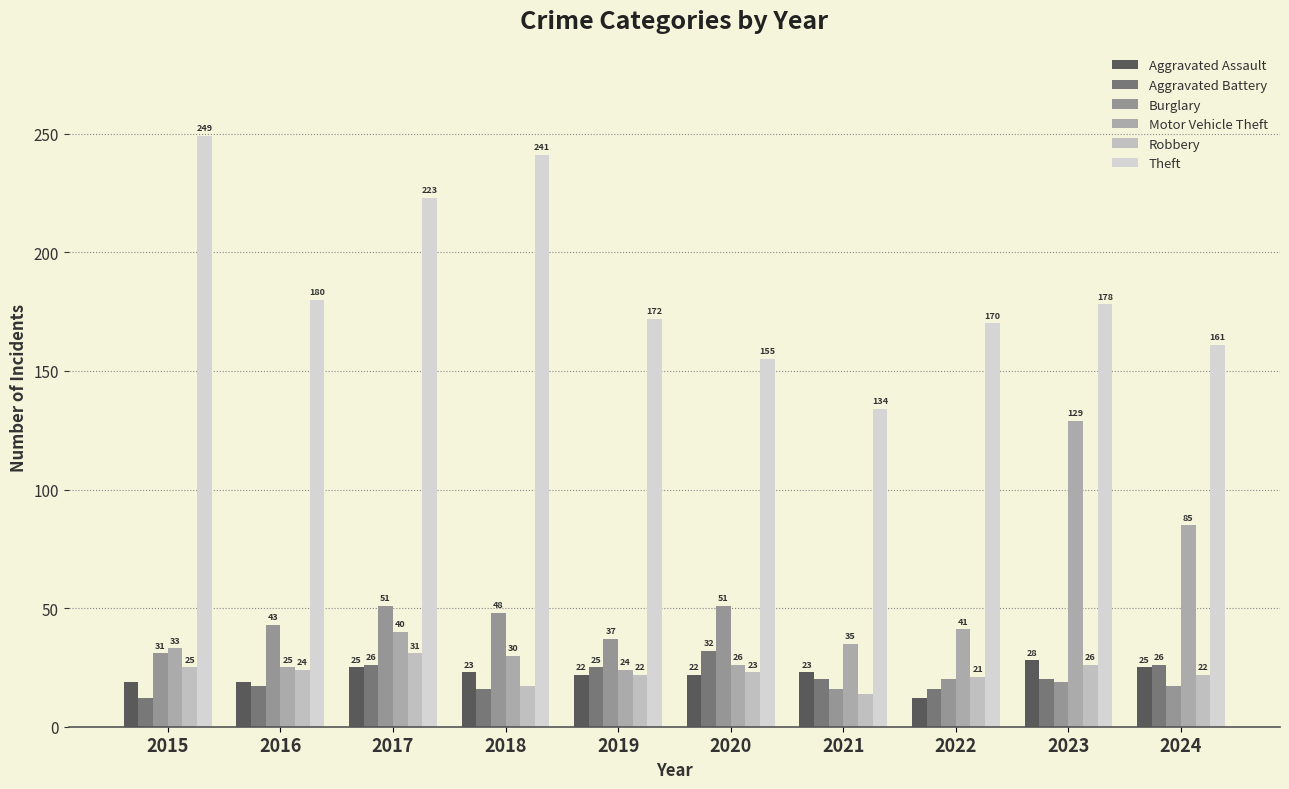

Rank the series by their maximum value, from highest to lowest.

Theft, Motor Vehicle Theft, Burglary, Aggravated Battery, Robbery, Aggravated Assault